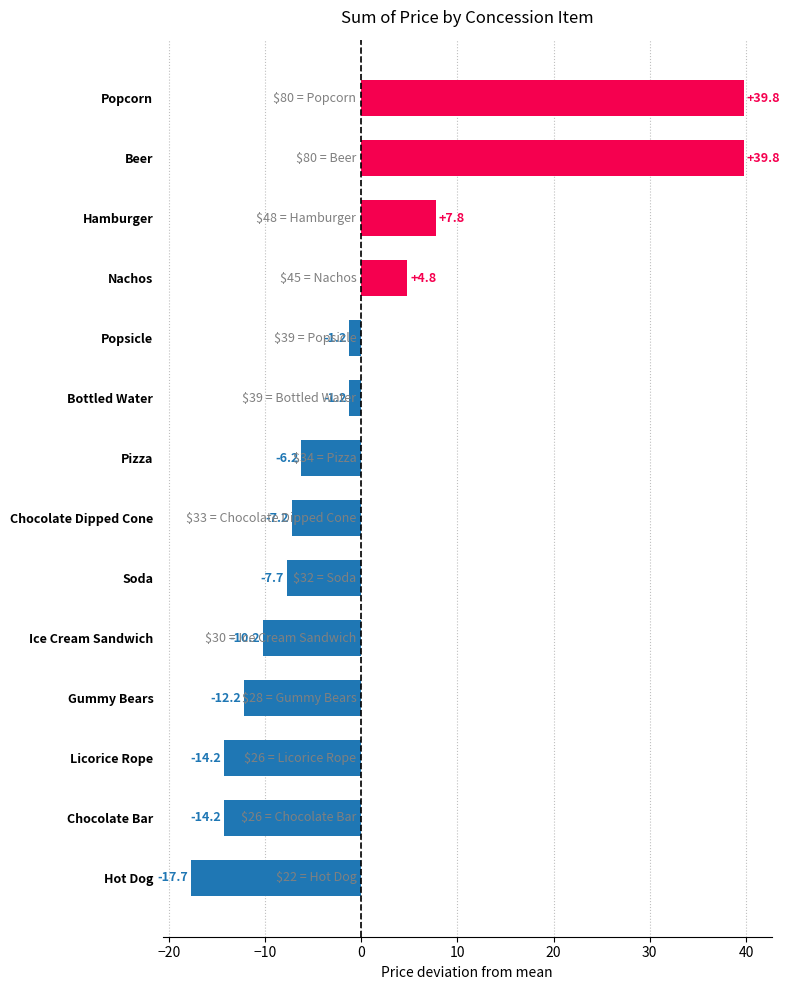

Between Chocolate Dipped Cone and Bottled Water, which is larger?

Bottled Water